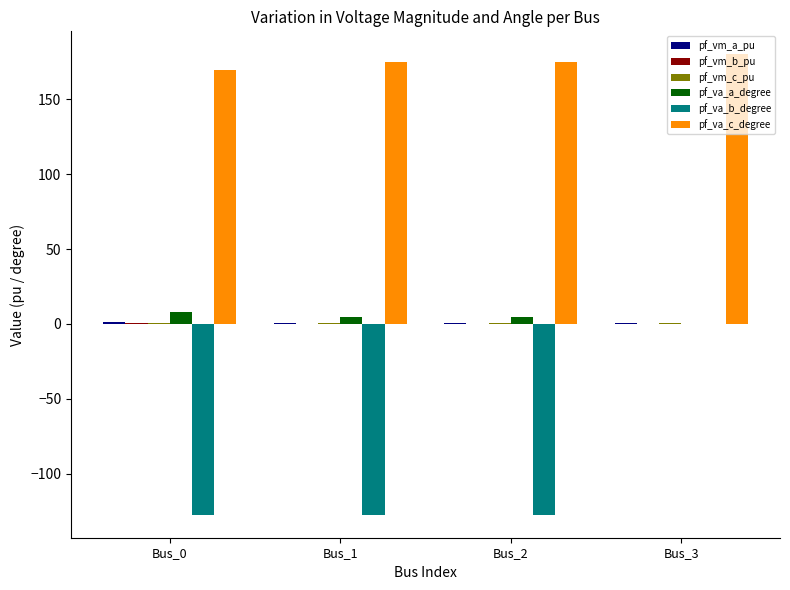

Between Bus_0 and Bus_3, which series saw the biggest shift?

pf_va_b_degree